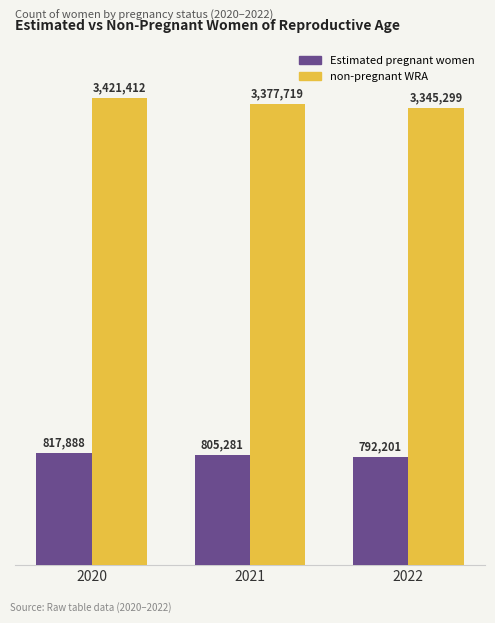

What is the value of the Estimated pregnant women bar at the 1st from the left?

817888